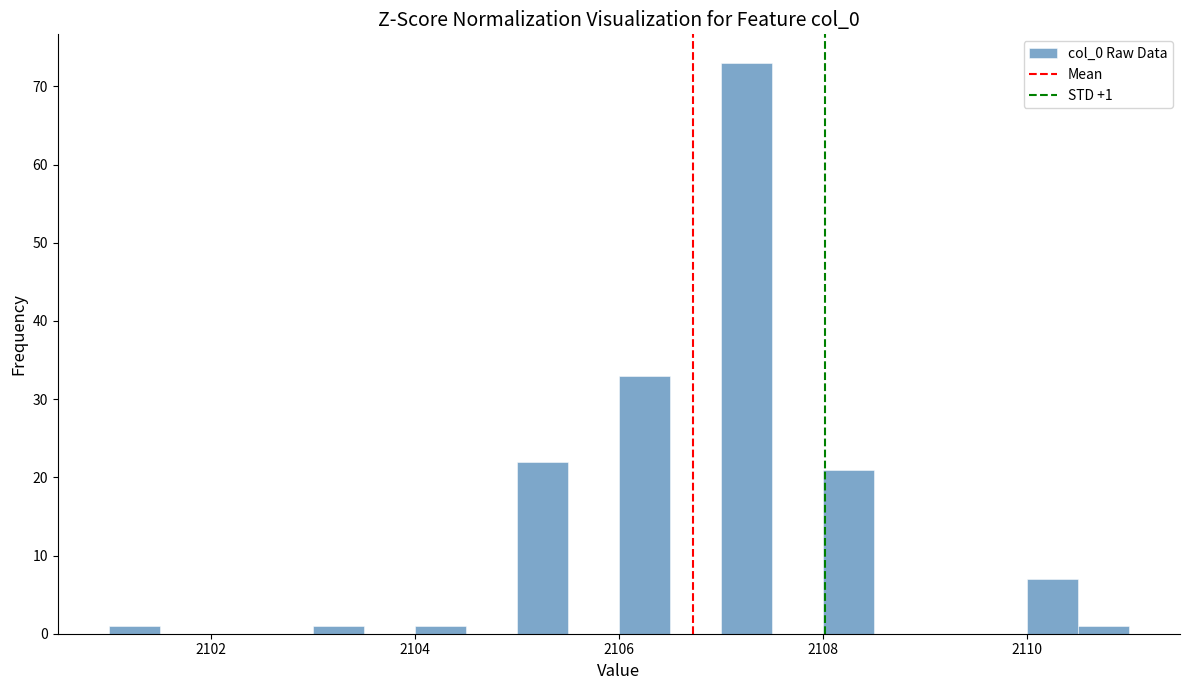

Around what value on the x-axis is the tallest bar? Give the approximate position of its centre, as read against the axis.

2107.2